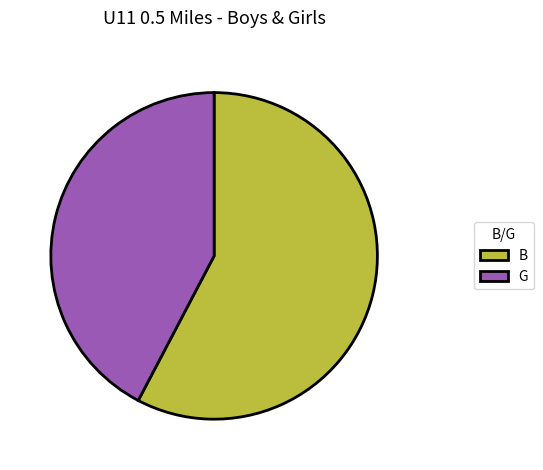

What is the largest slice in the pie chart?

B